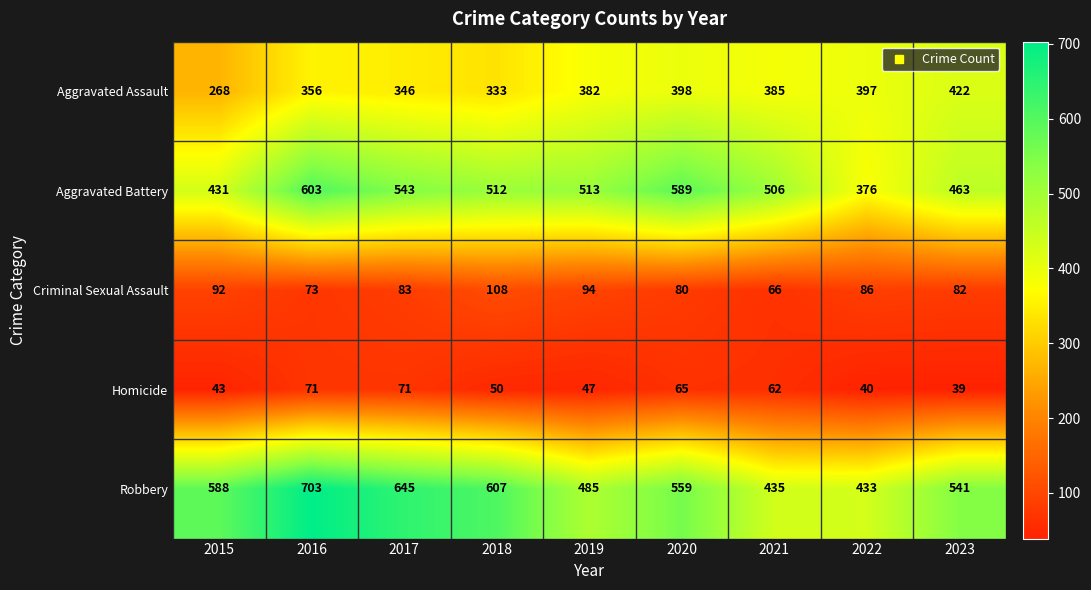

What is the difference between the maximum and second lowest values in the Aggravated Battery series?

172